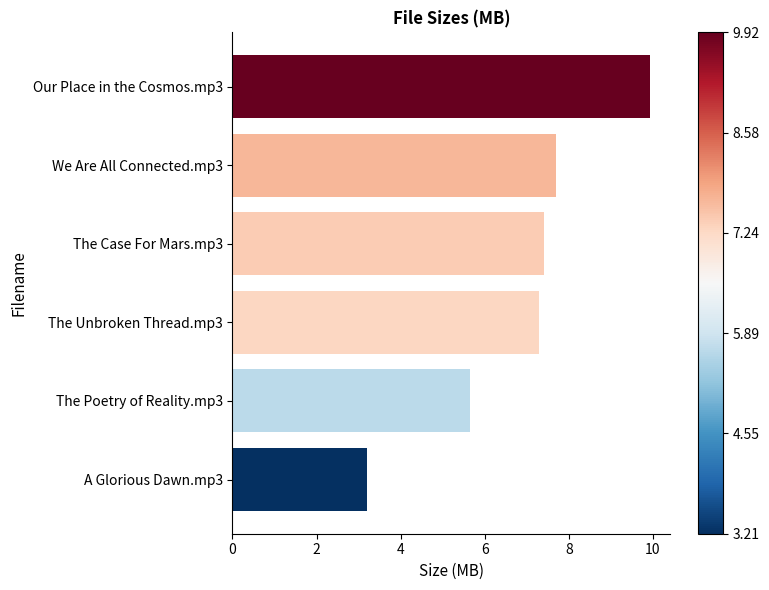

What is the difference between the second highest and minimum values?

4.5